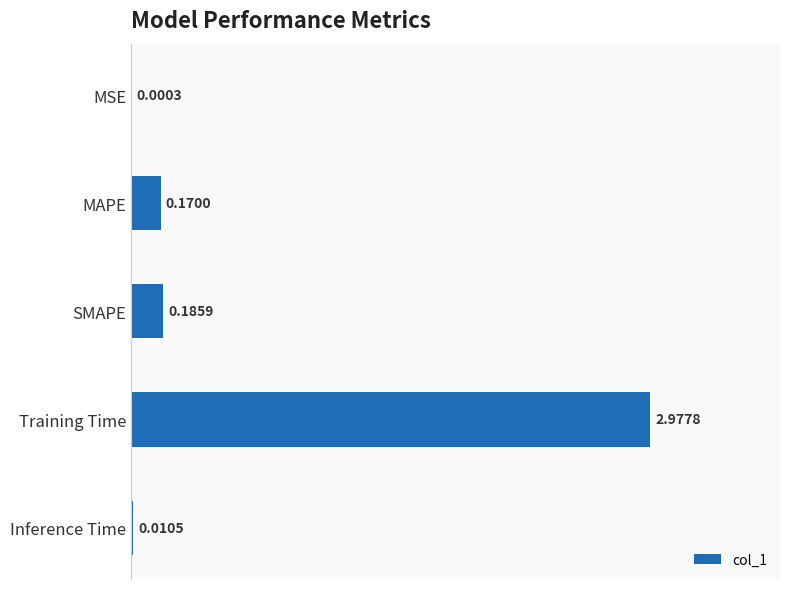

Count the number of categories in the chart.

5